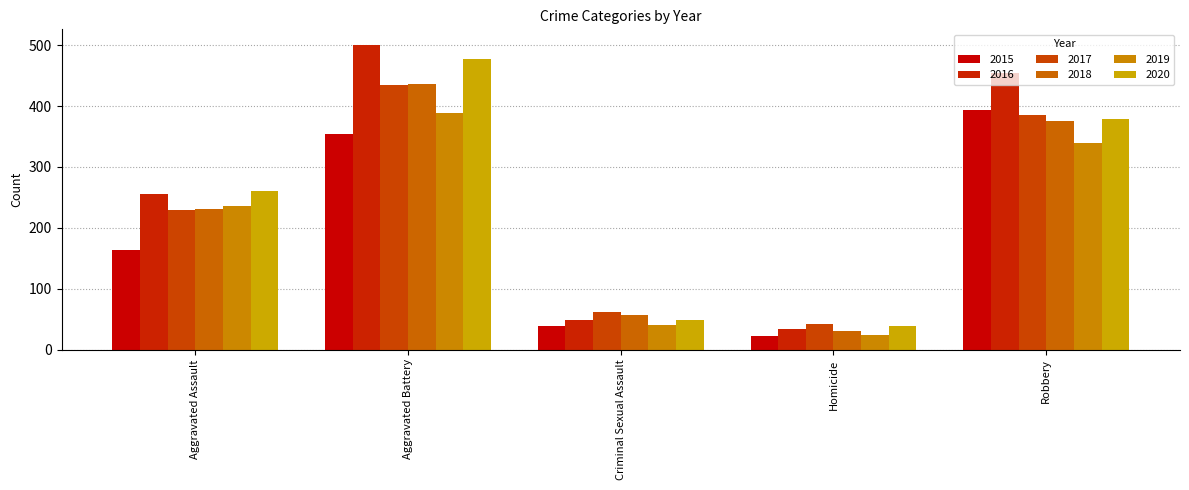

What is the difference between the second highest and minimum values in the 2015 series?

331